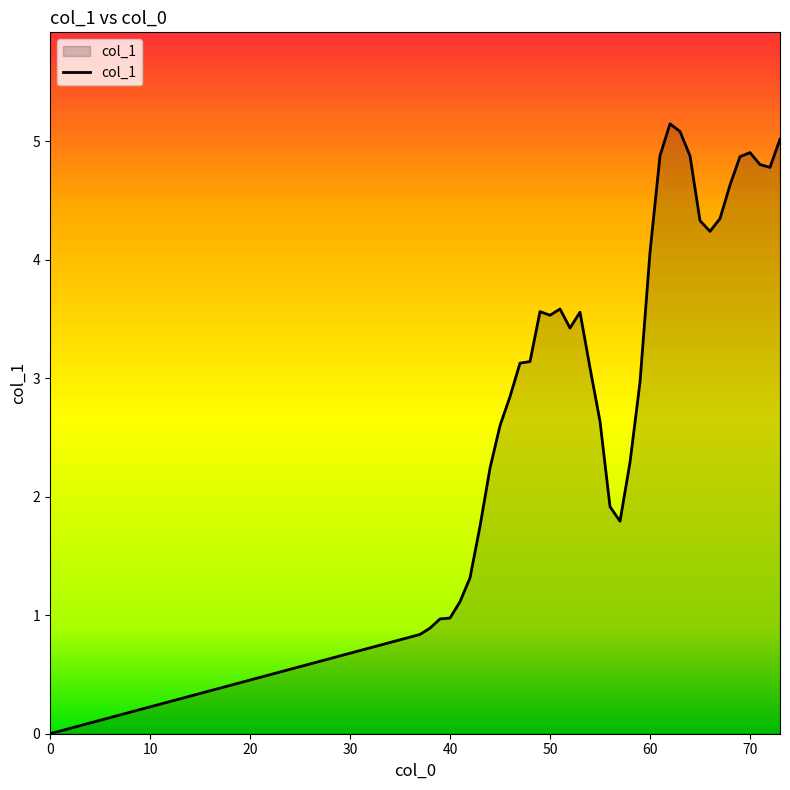

What is the maximum value shown in the chart?

5.1